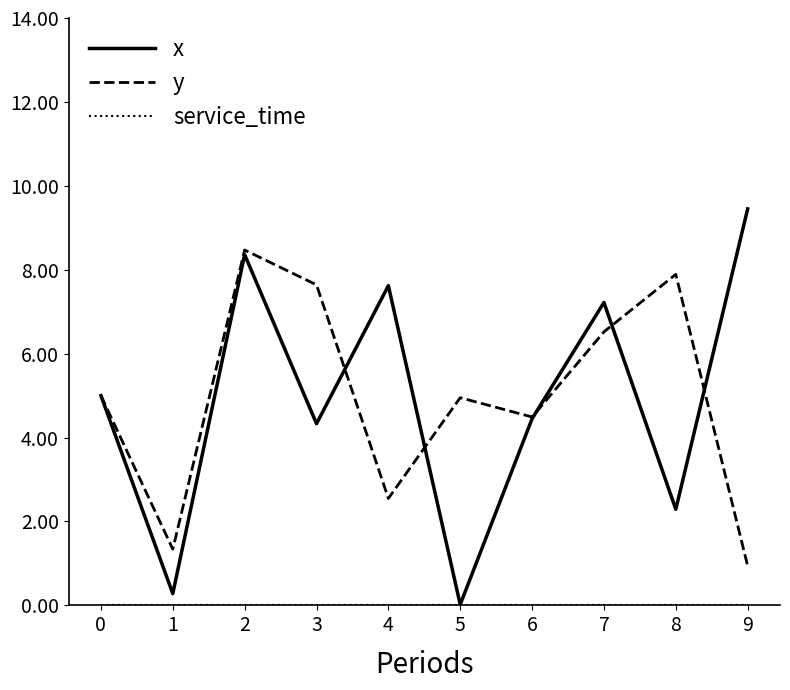

How many interior local peaks does the y series have?

3